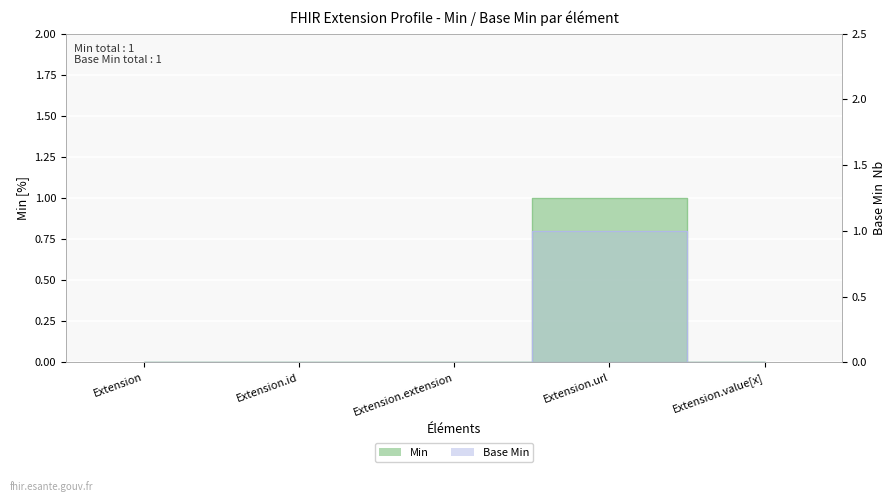

True or false: Base Min and Min intersect in this chart.

False